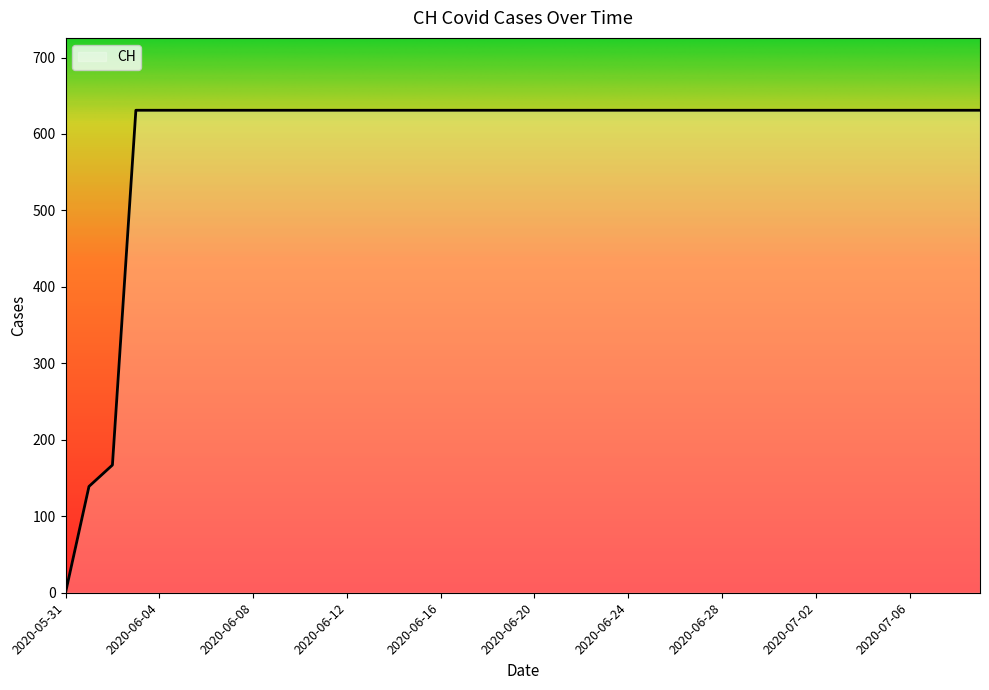

What is the difference between the maximum and minimum values?

631